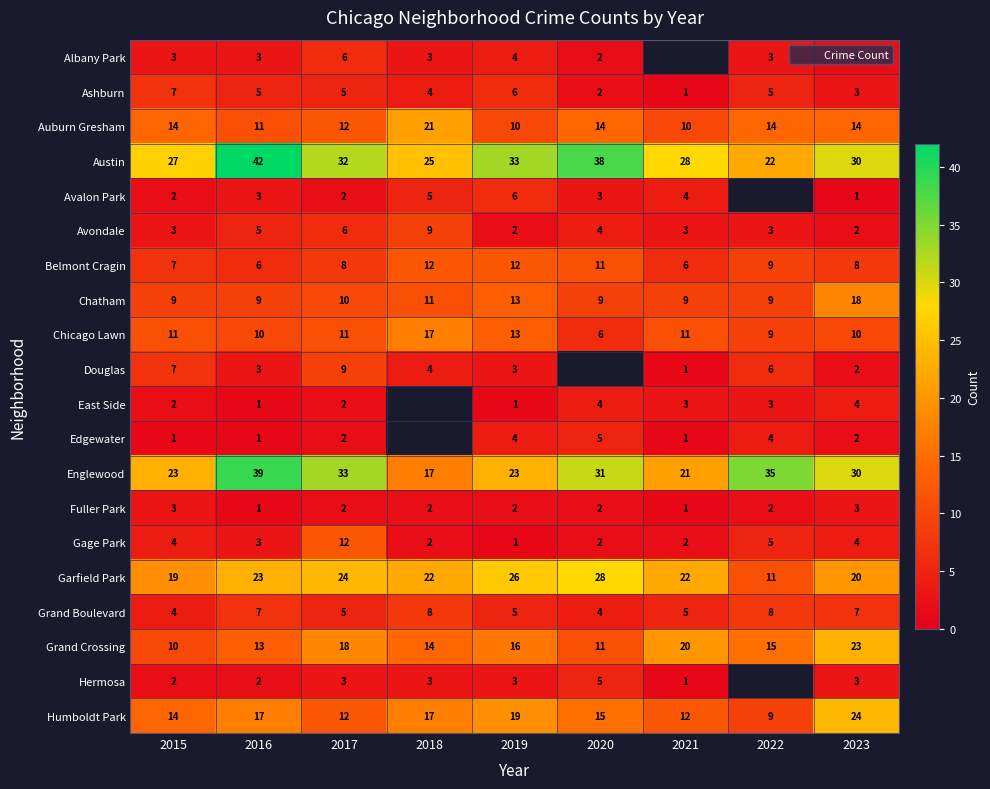

What is the minimum value for Austin?

22.0